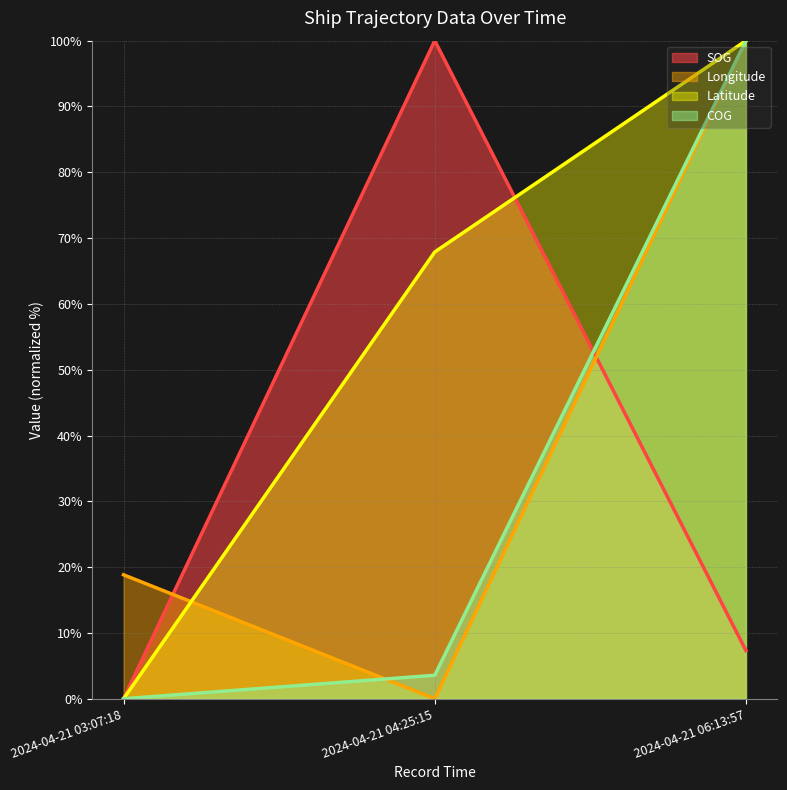

The Longitude series shows 0.0 at 2024-04-21 04:25:15. True or false?

True